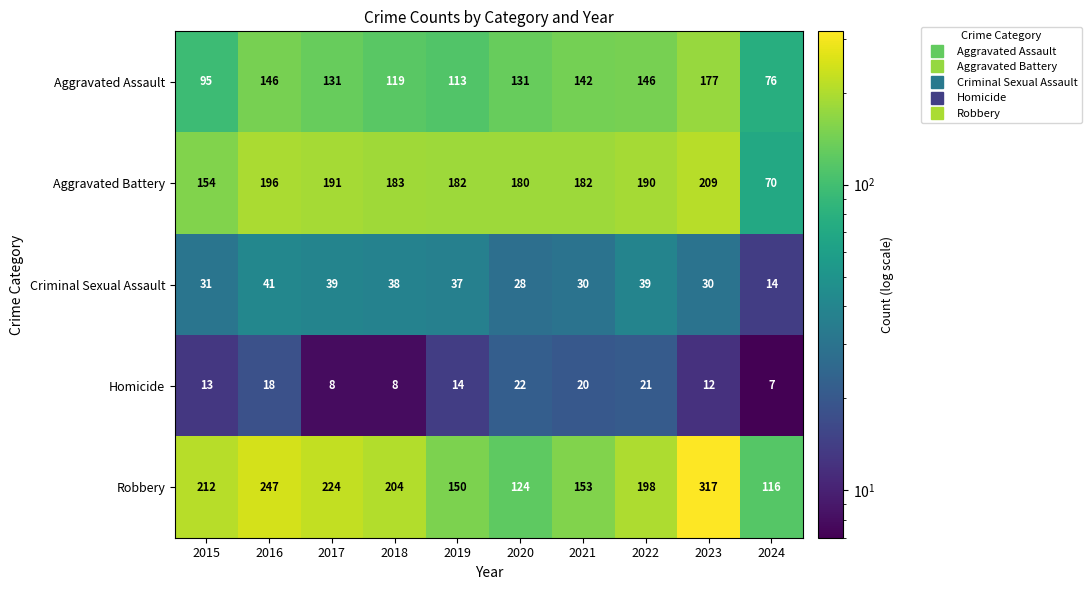

Rank the series by their maximum value, from lowest to highest.

Homicide, Criminal Sexual Assault, Aggravated Assault, Aggravated Battery, Robbery